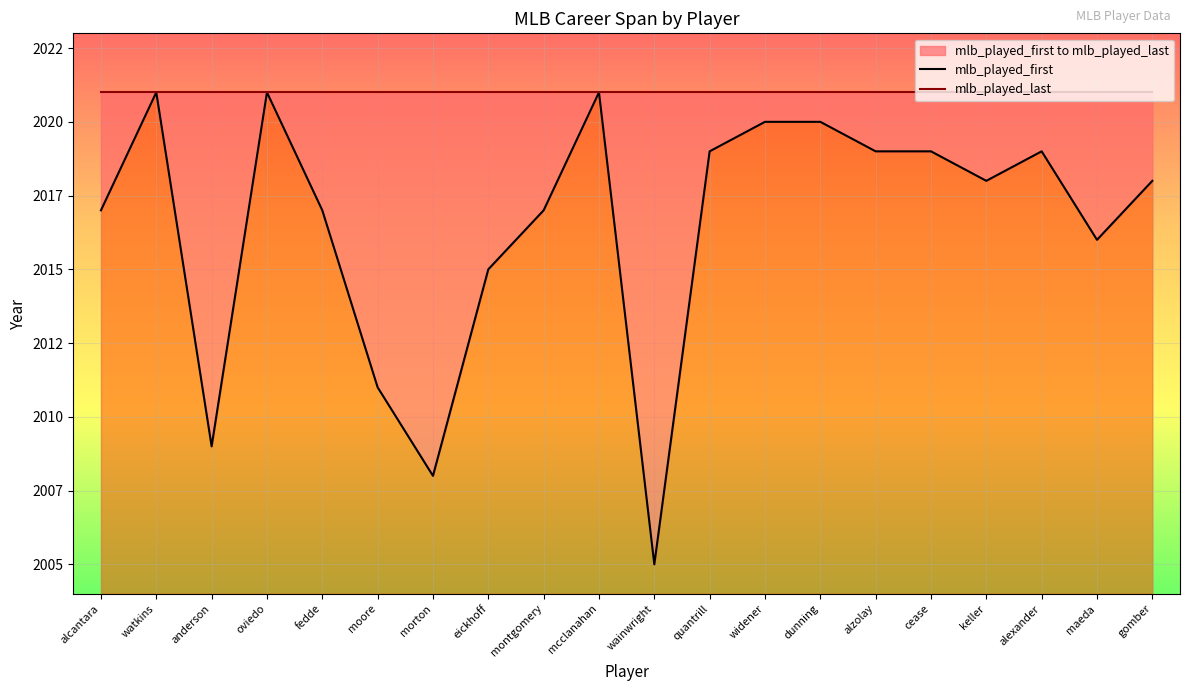

Rank the series by their average value, from lowest to highest.

mlb_played_first, mlb_played_last